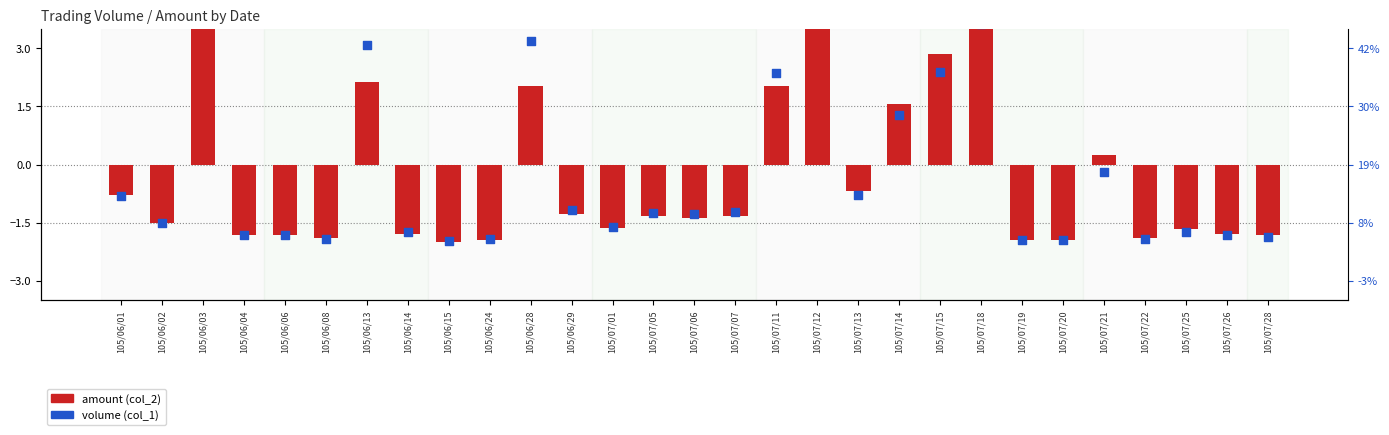

At how many categories does at least one series exceed 2?

7